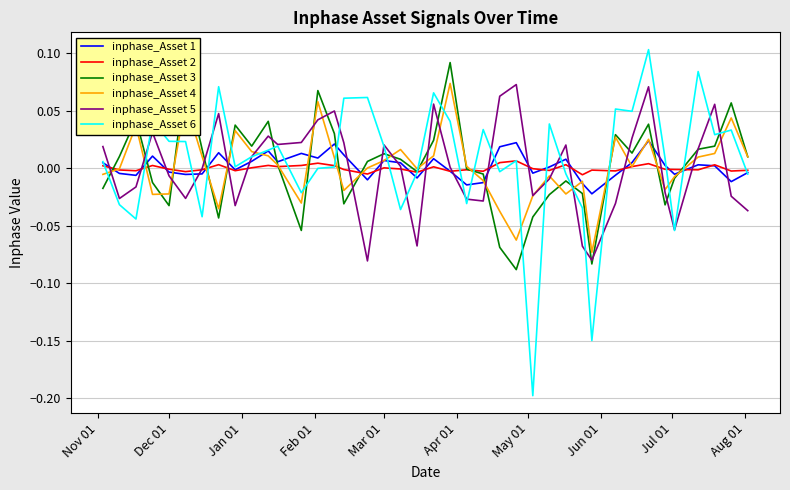

True or false: inphase_Asset 4 and inphase_Asset 6 cross at least once.

True